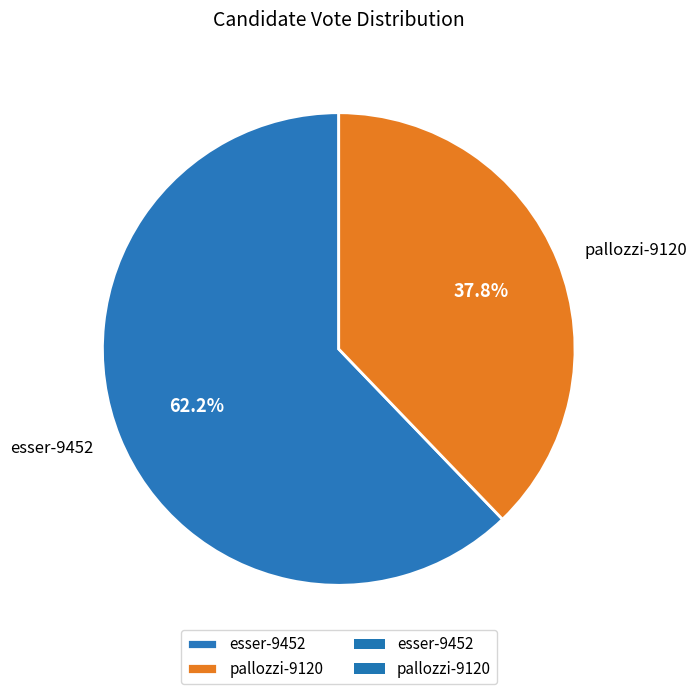

Rank the categories by value from highest to lowest.

esser-9452, pallozzi-9120